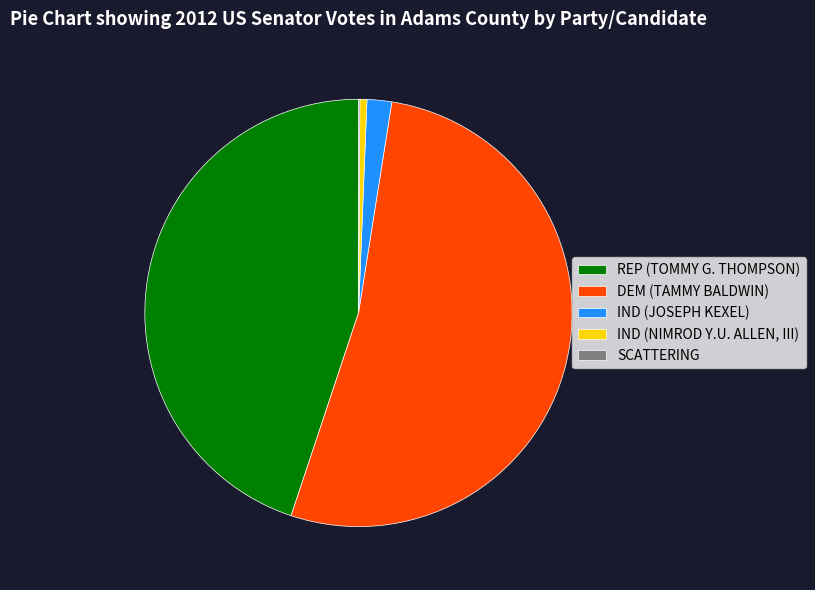

Does DEM (TAMMY BALDWIN) account for over 50% of the chart?

Yes